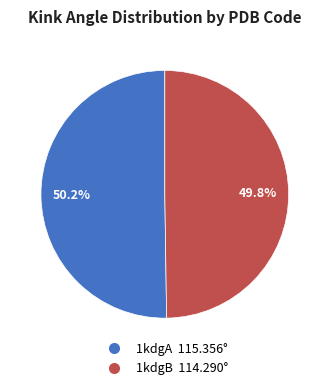

Is there any slice that represents more than half of the pie?

Yes